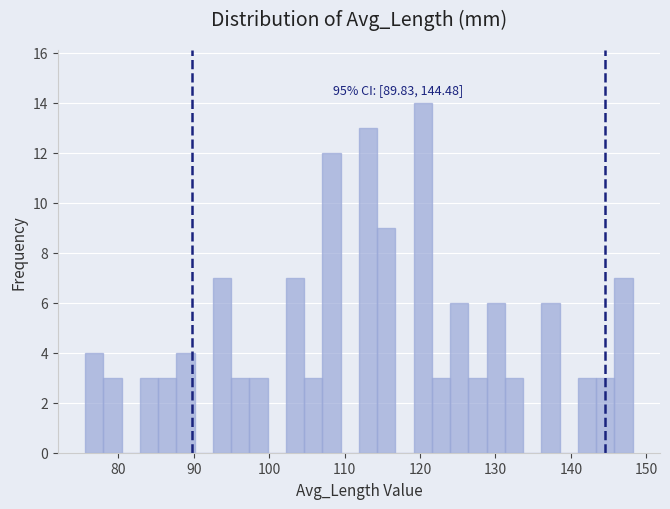

Around what value on the x-axis is the tallest bar? Give the approximate position of its centre, as read against the axis.

120